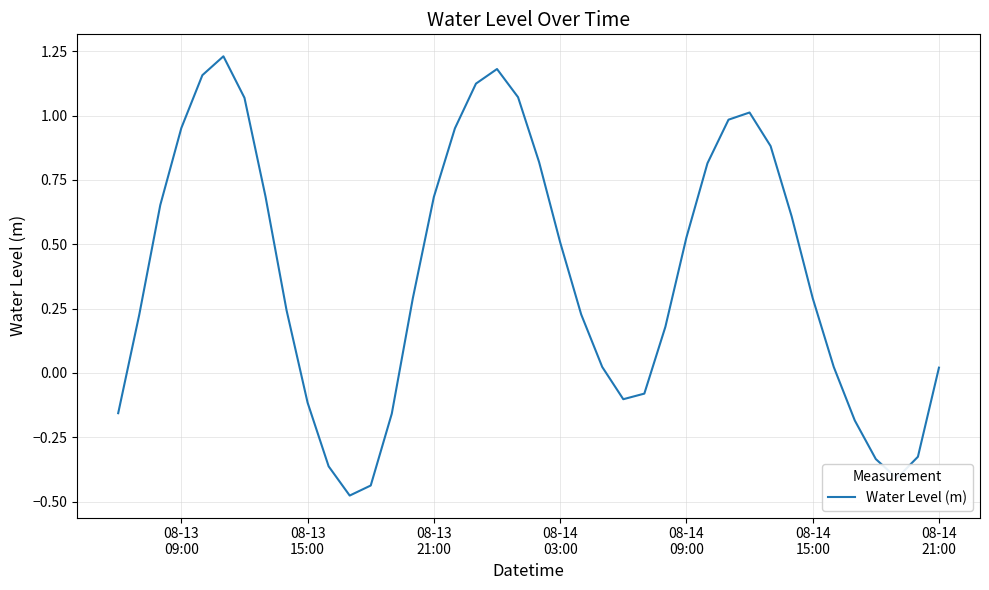

What is the difference between the maximum and minimum values?

1.7